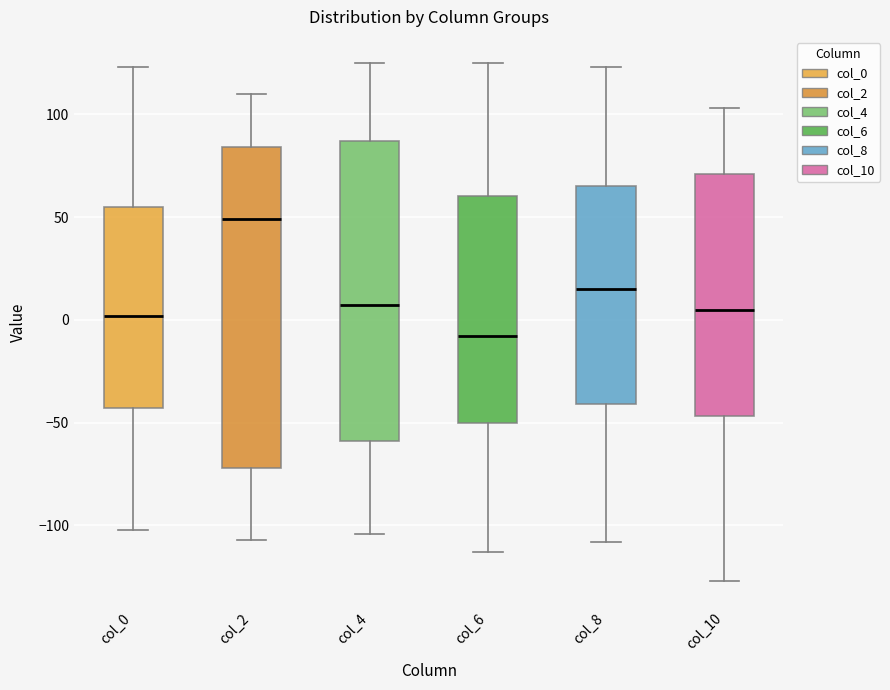

Comparing the boxes themselves (not the whiskers), which one is the tallest?

col_2